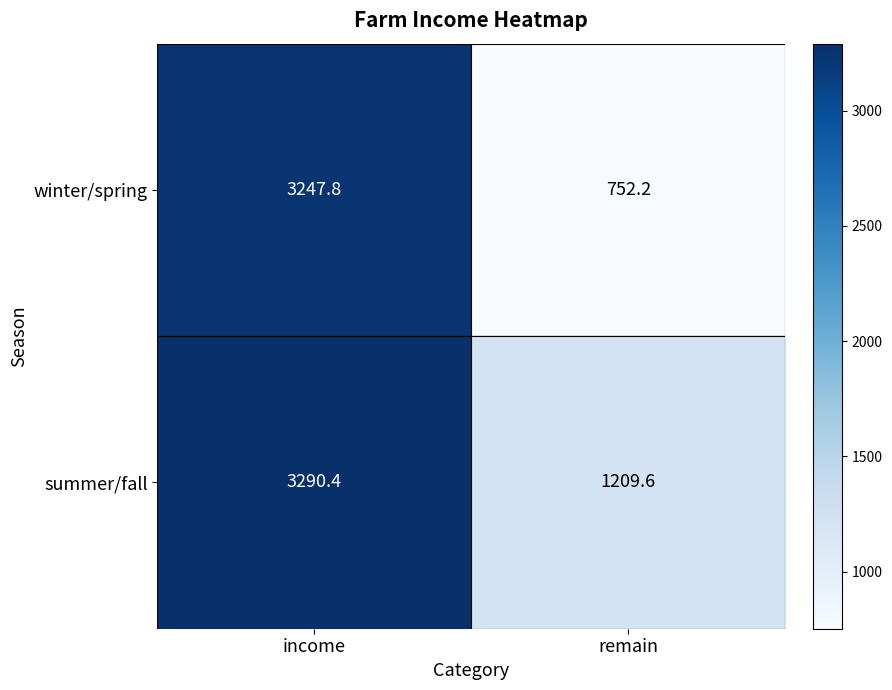

What is the highest value of the winter/spring series?

3247.8